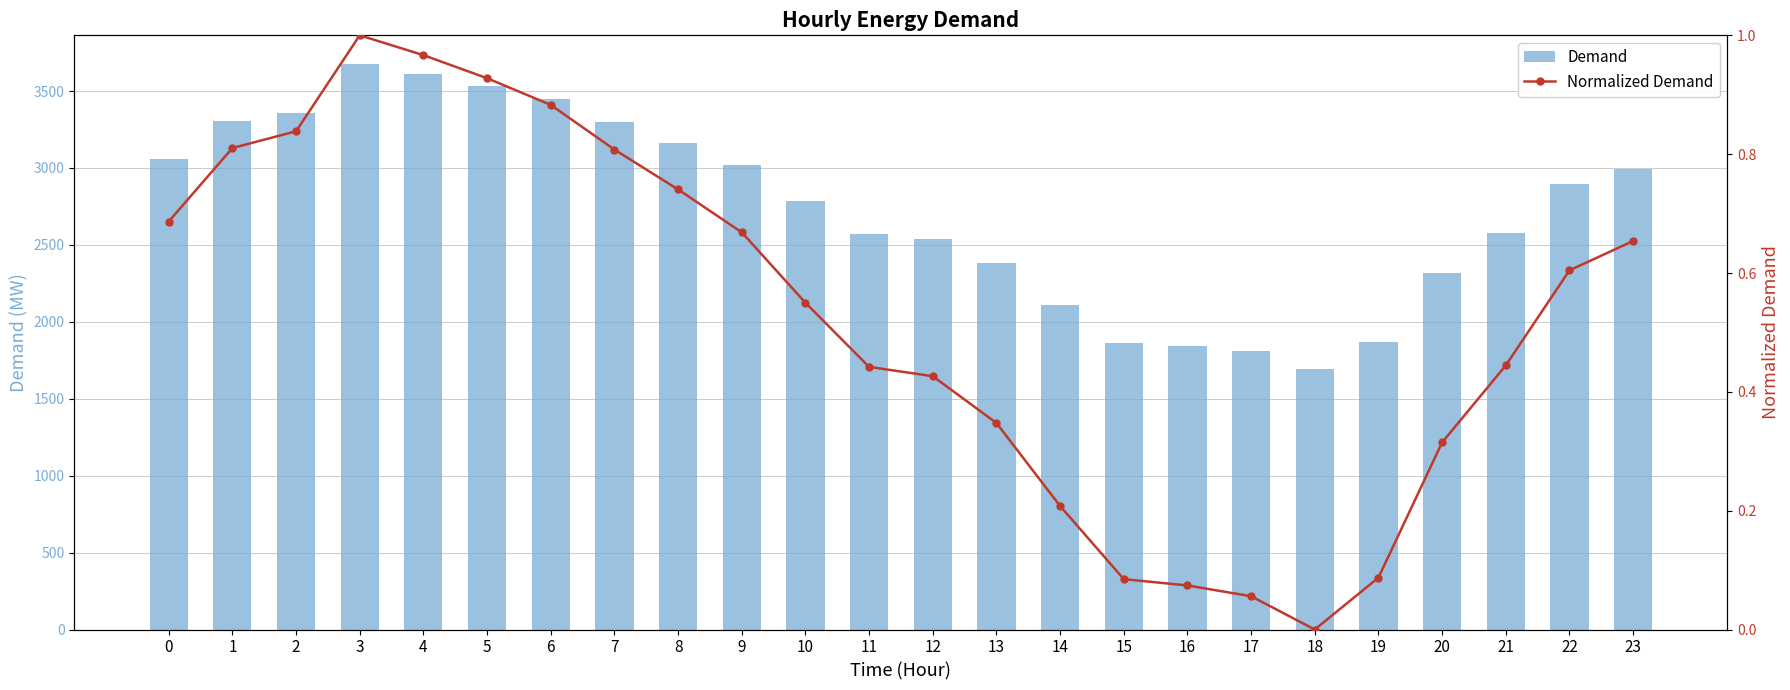

What is the difference between the highest and lowest values at 7?

3296.2